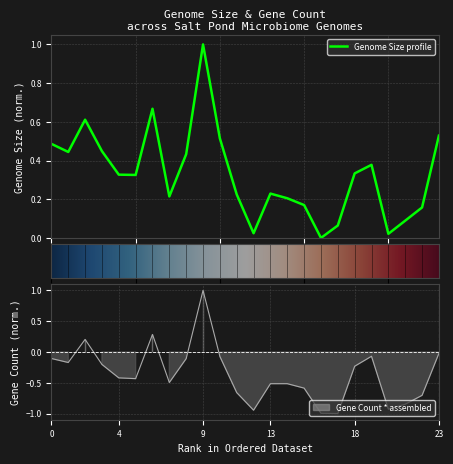

In Gene Count * assembled, how many points are higher than both neighbors (excluding endpoints)?

5